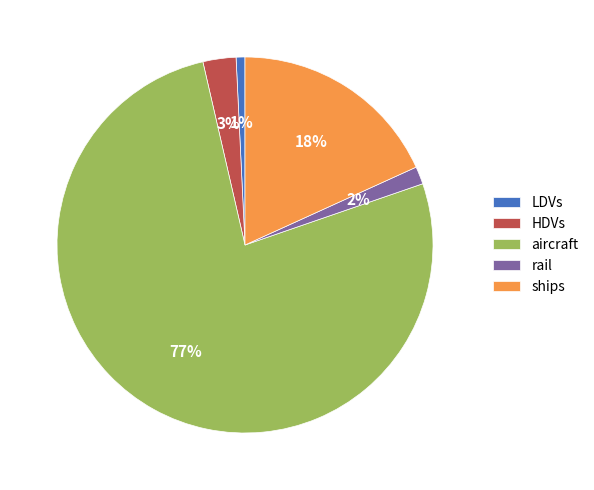

Which category has the smallest portion of the pie?

LDVs